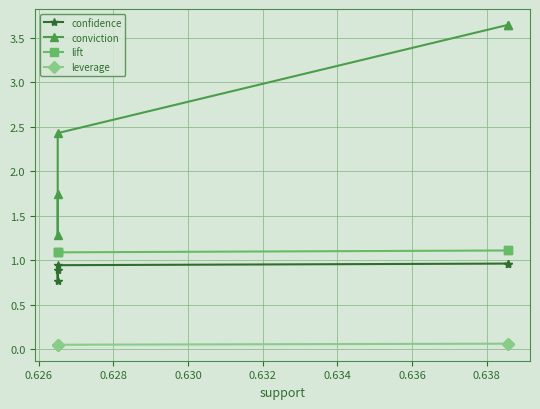

True or false: confidence and conviction intersect in this chart.

False